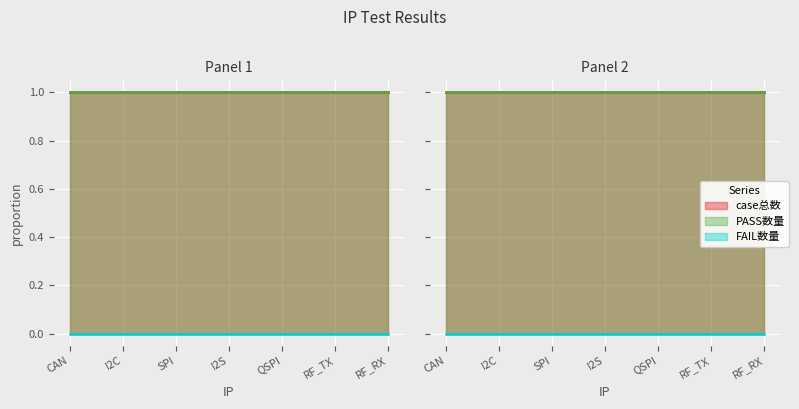

What are all the series names shown in the legend?

case总数, PASS数量, FAIL数量